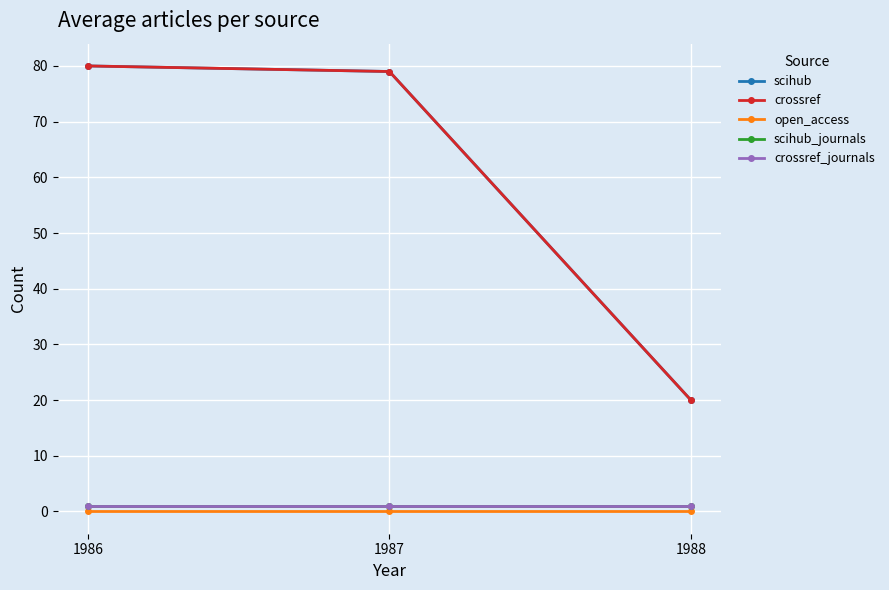

What is the difference between the highest and lowest values at 1986?

80